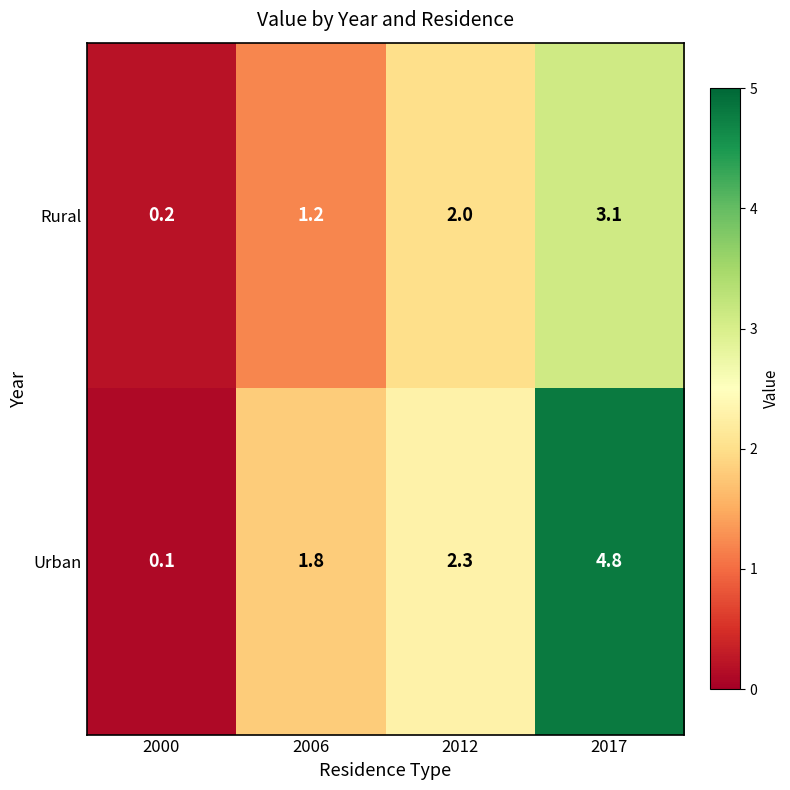

Reading left to right, what are all the values shown in this chart?

Rural: 2000=0.2	2006=1.2	2012=2.0	2017=3.1
Urban: 2000=0.1	2006=1.8	2012=2.3	2017=4.8